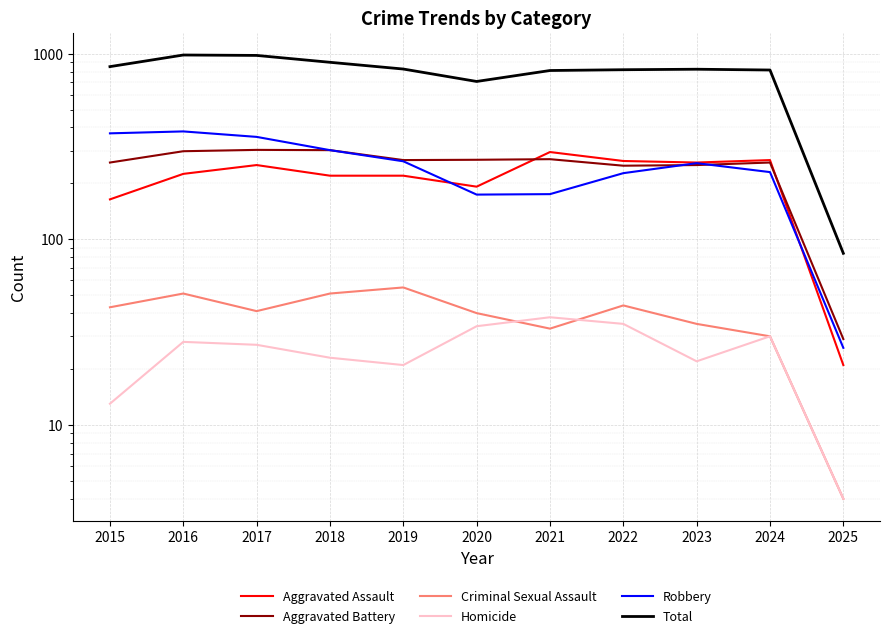

Count the number of data series in this chart.

6